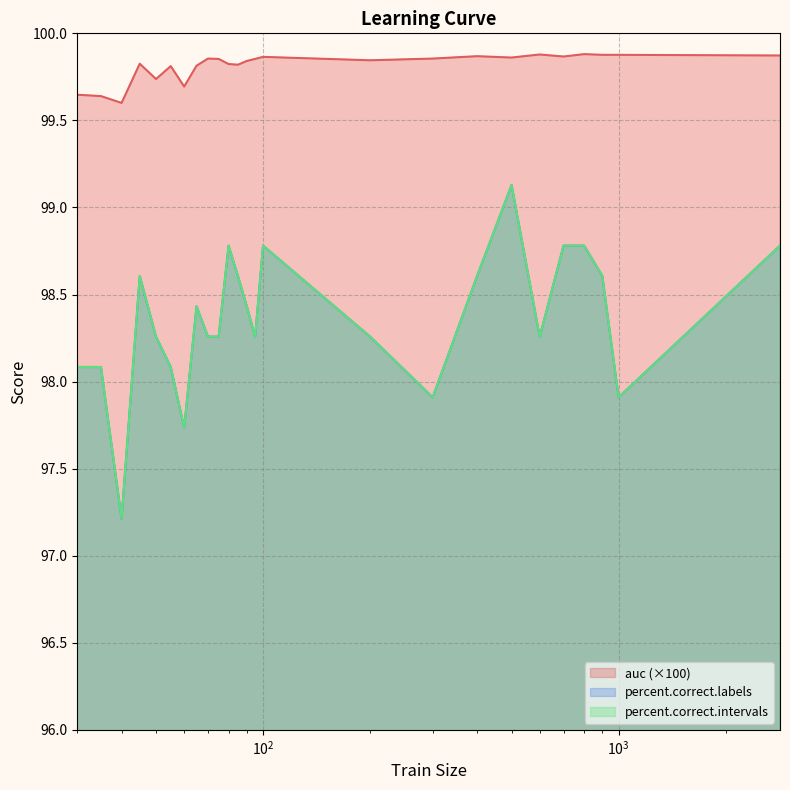

Rank the series at 900 from highest to lowest value.

auc, percent.correct.labels, percent.correct.intervals